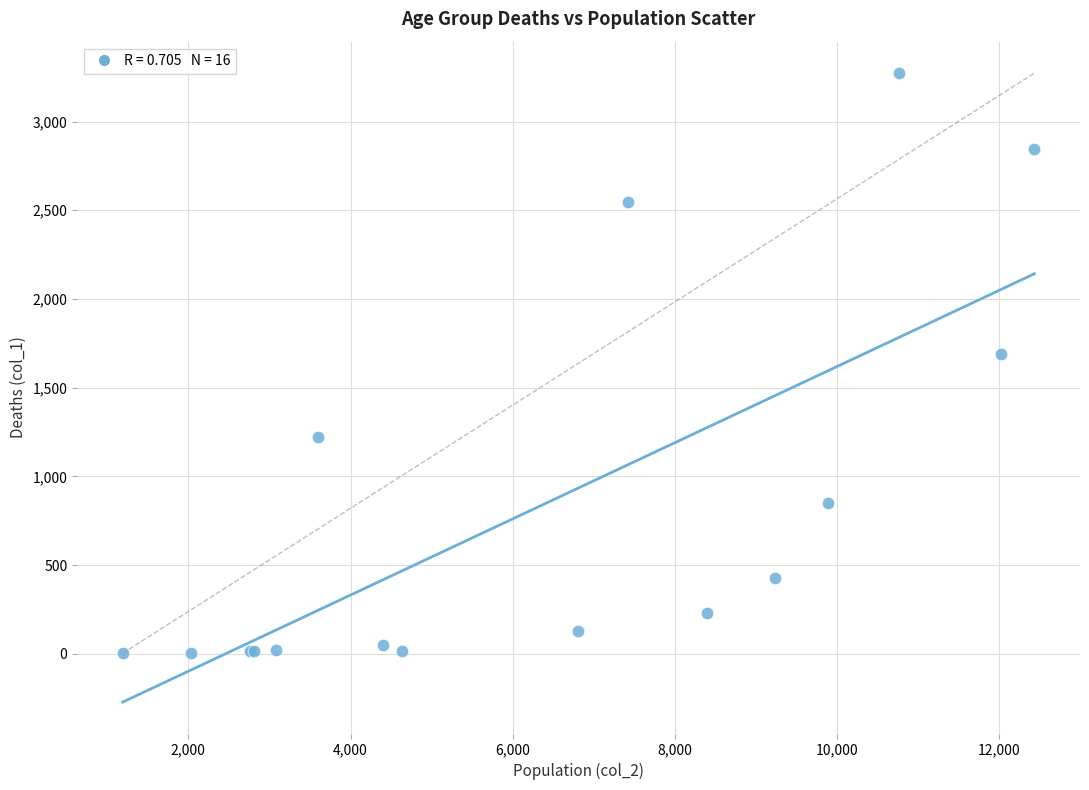

What Y value in the scatter plot is closest to 1638?

1690